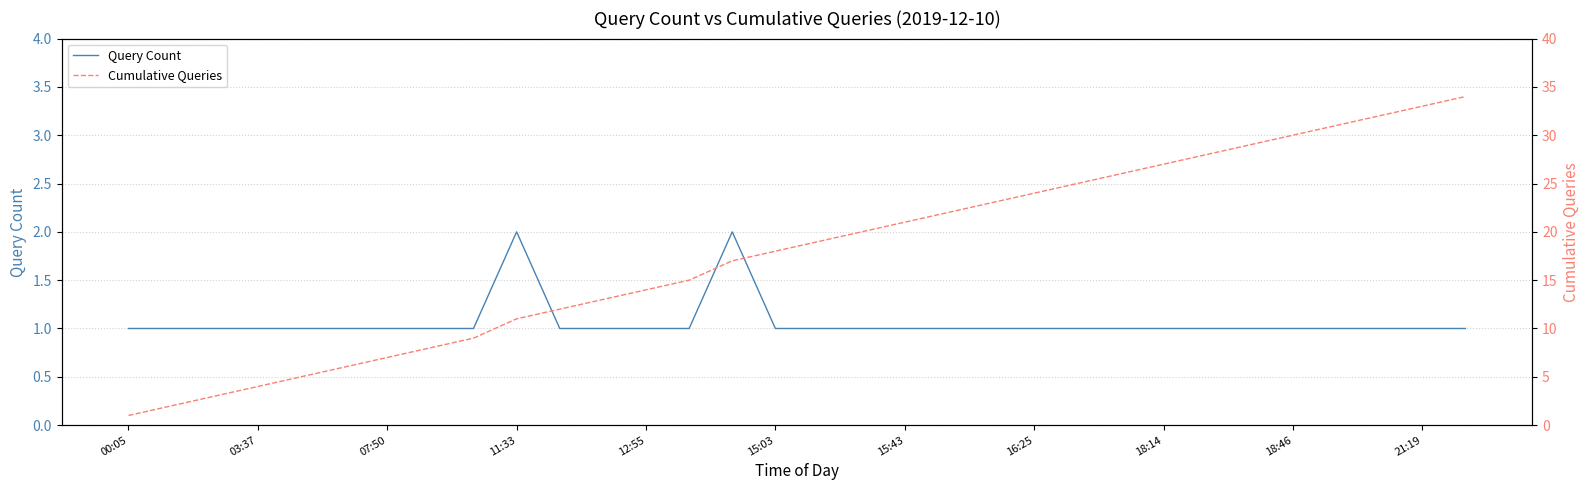

True or false: Cumulative Queries and Query Count cross at least once.

False